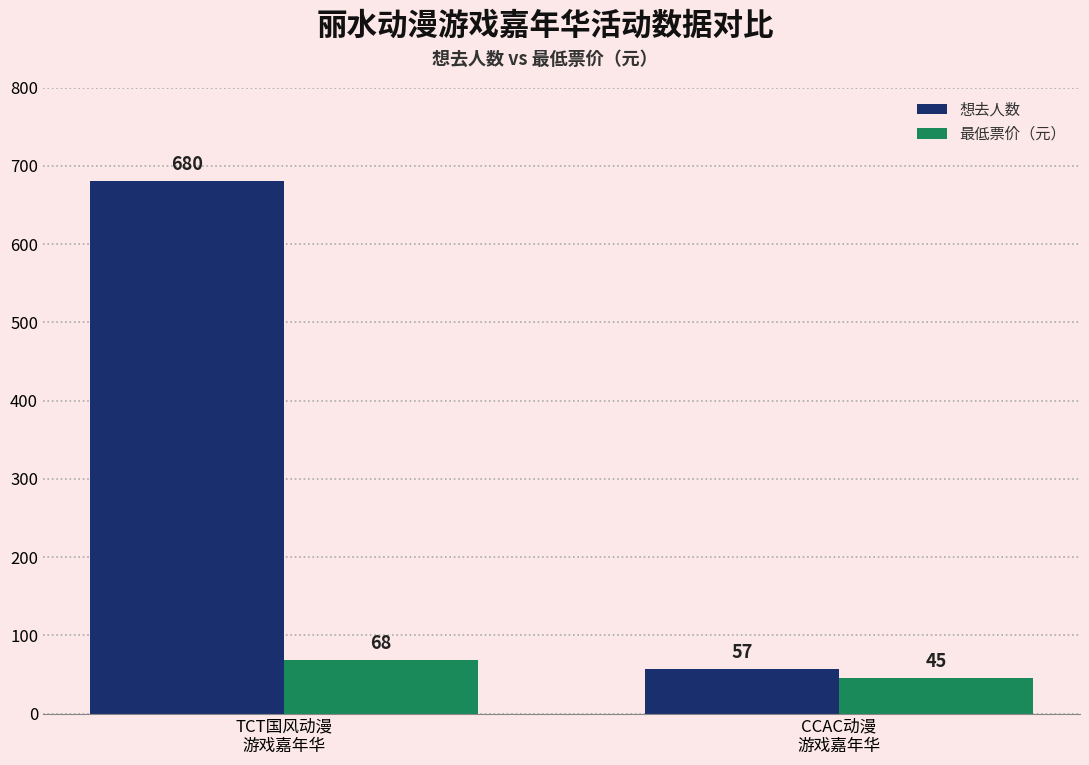

What is the label of the 2nd bar from the right?

TCT国风动漫
游戏嘉年华